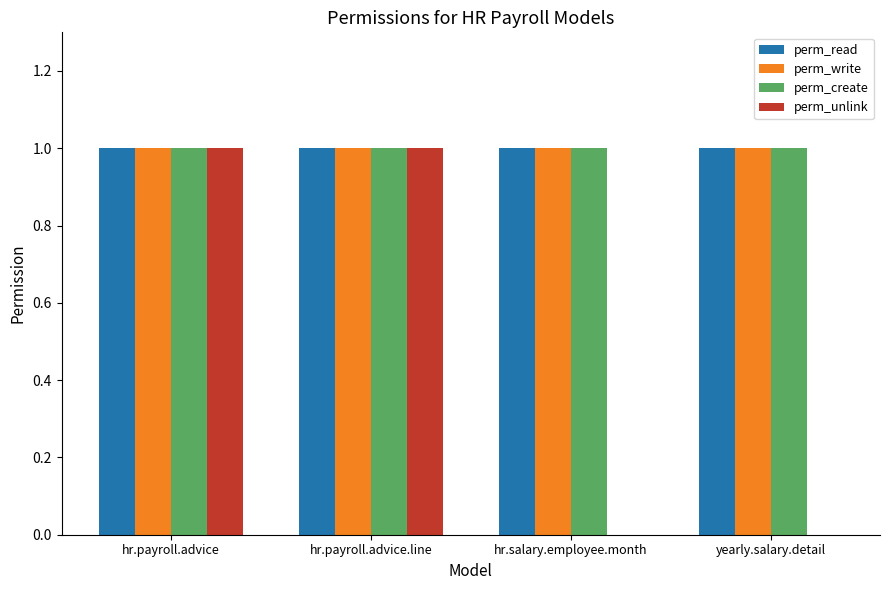

What is the total value across all series at hr.salary.employee.month?

3